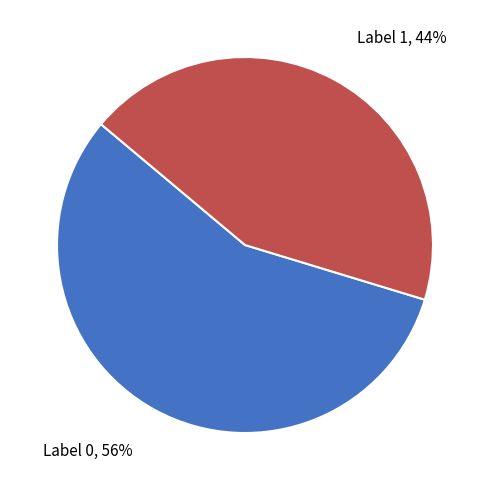

To the nearest percent, what is the average slice percentage?

50%